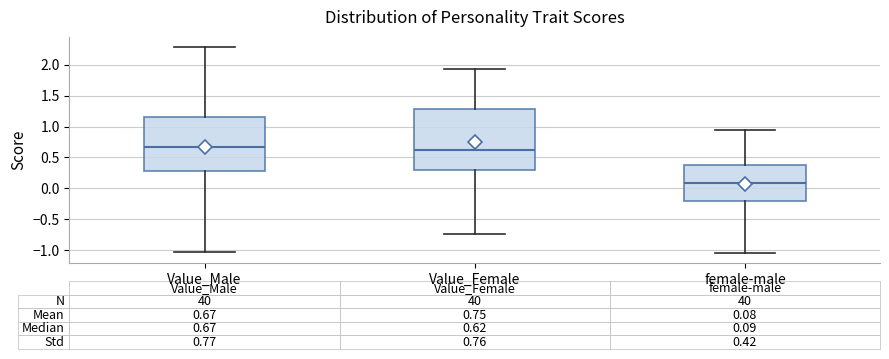

Comparing the boxes themselves (not the whiskers), which one is the tallest?

Value_Female